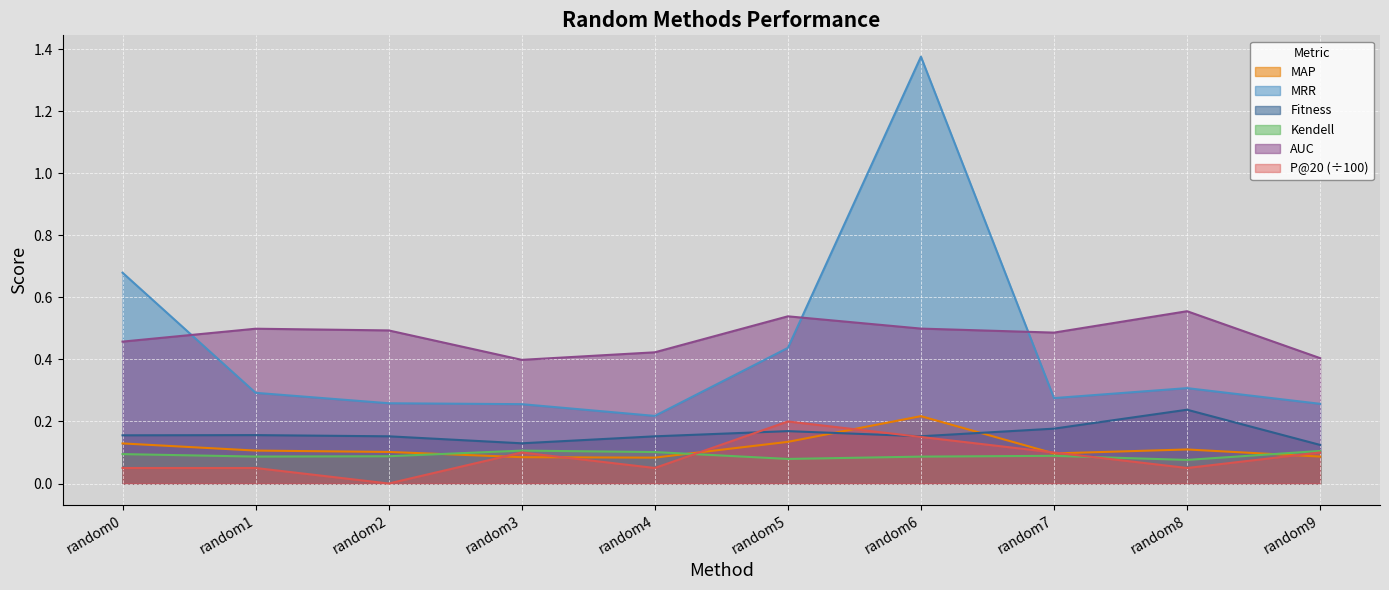

Which category has the lowest value in the AUC series?

random3